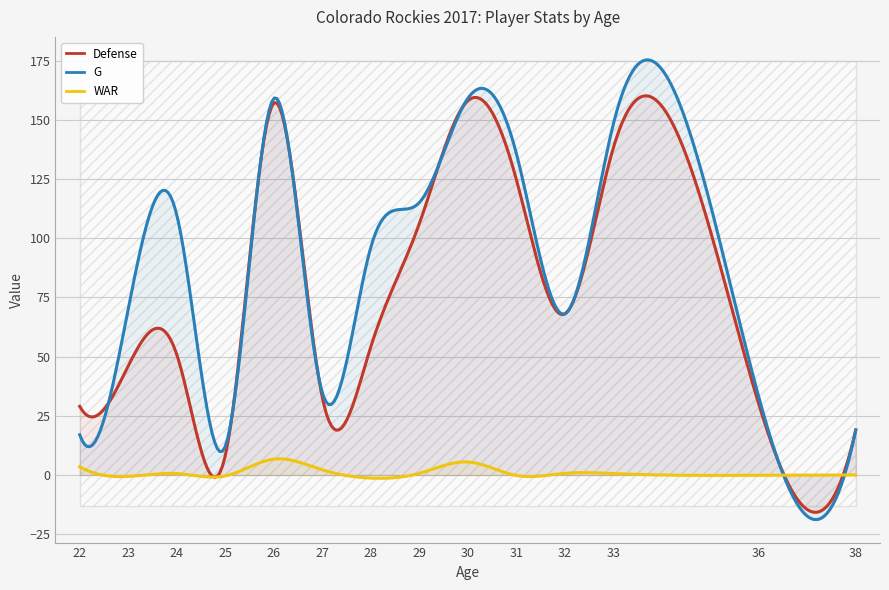

True or false: Defense and G cross at least once.

True